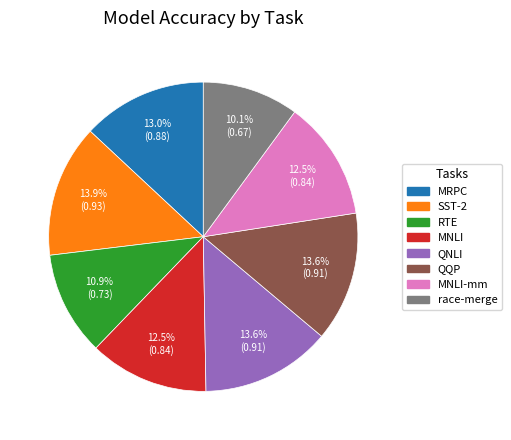

To the nearest percent, what portion does MRPC represent?

13%